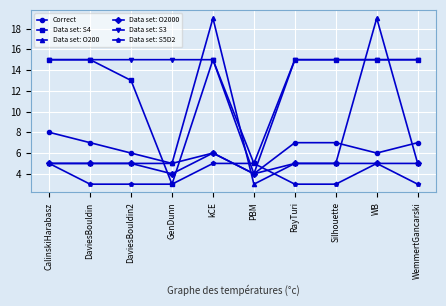

What is the value of the Data set: S5D2 point at the 10th from the left?

3